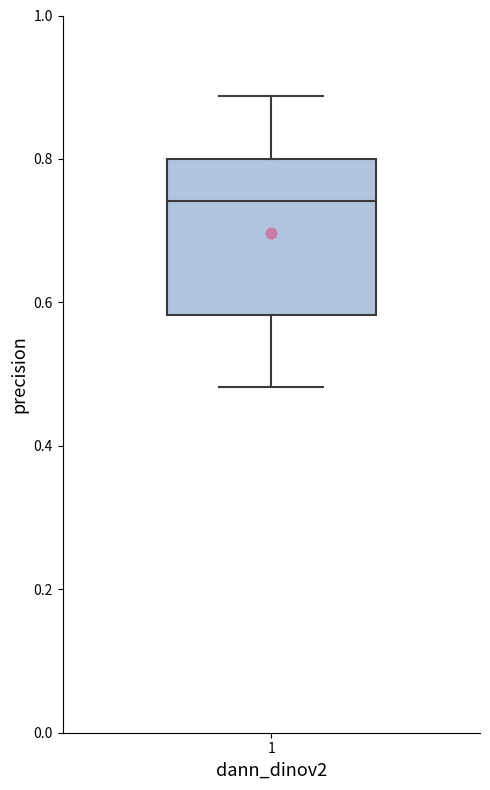

Read this box plot against the y-axis: the position of the median line, the range covered by the box, and the ends of both whiskers. The values are not printed on the chart, so give them approximately, as read against the axis.

median 0.74, box 0.58 to 0.80, whiskers 0.48 to 0.88